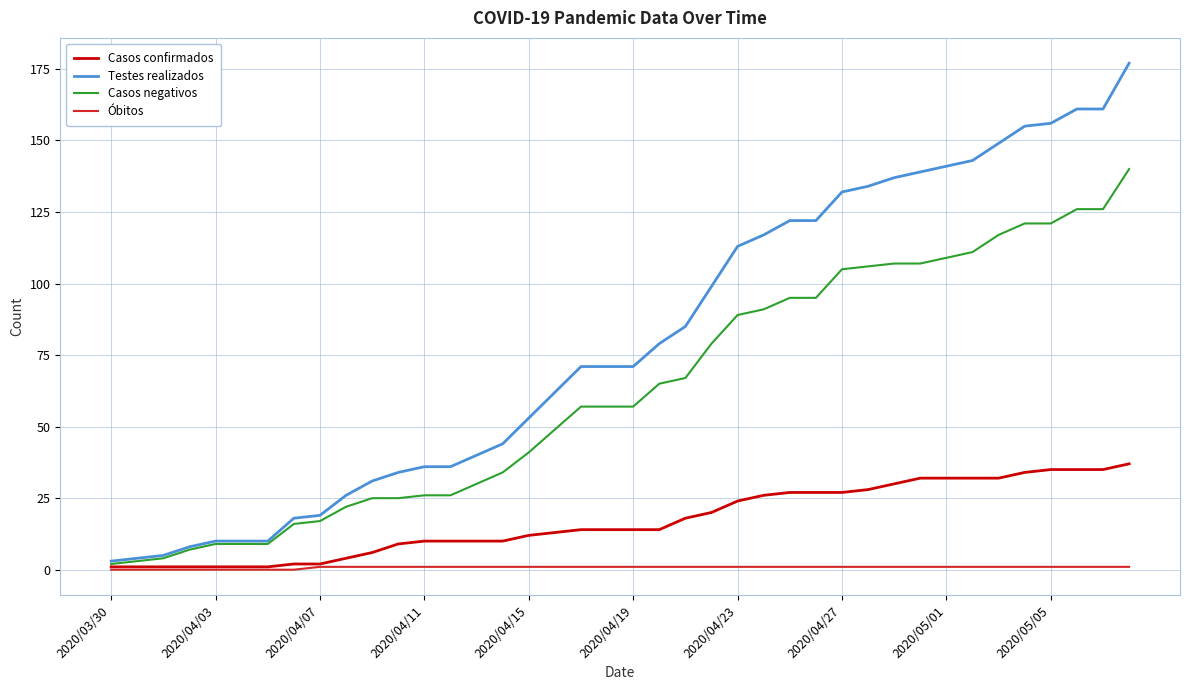

Rank the series by their average value, from highest to lowest.

Testes realizados, Casos negativos, Casos confirmados, Óbitos